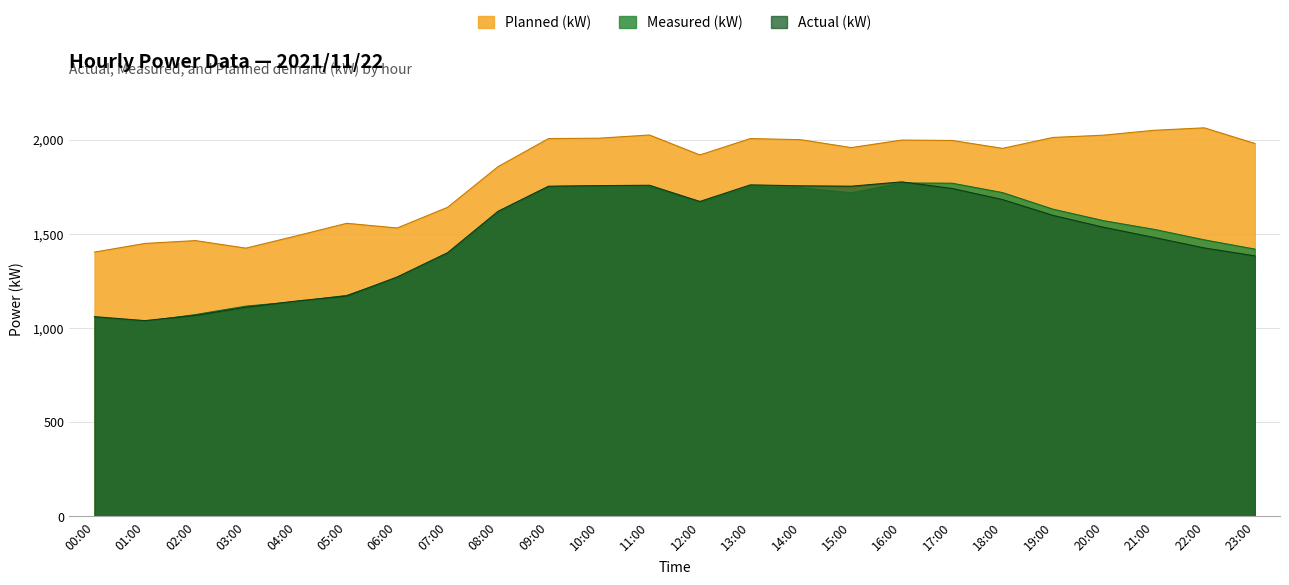

How many lines are shown in the chart?

3